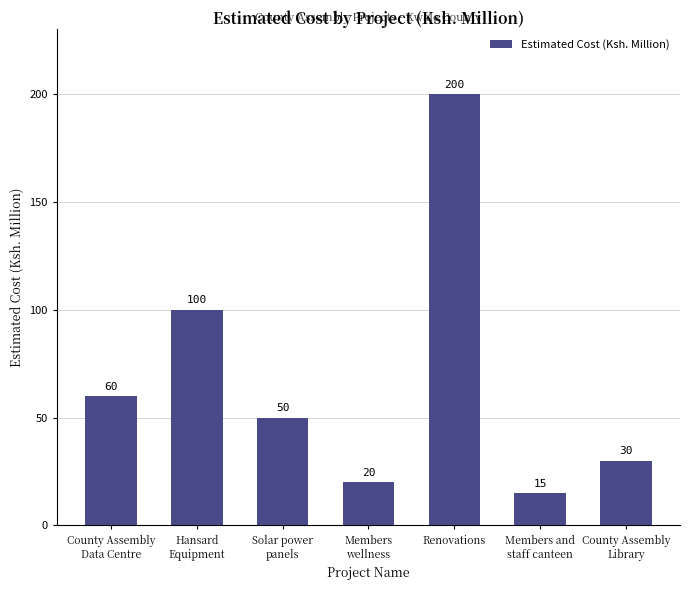

List the labels in order of value, largest first.

Renovations, Hansard
Equipment, County Assembly
Data Centre, Solar power
panels, County Assembly
Library, Members
wellness, Members and
staff canteen